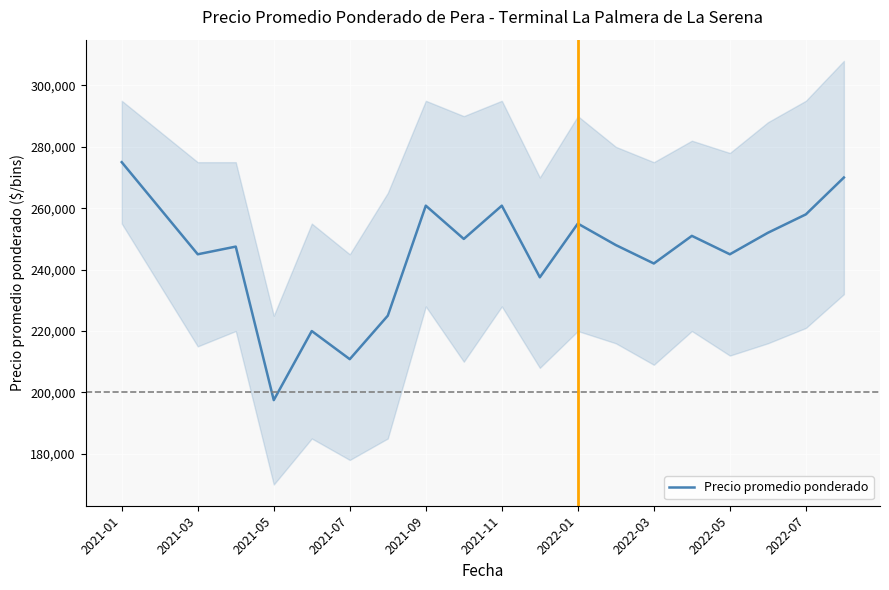

What is the lowest value of the Precio promedio ponderado series?

197500